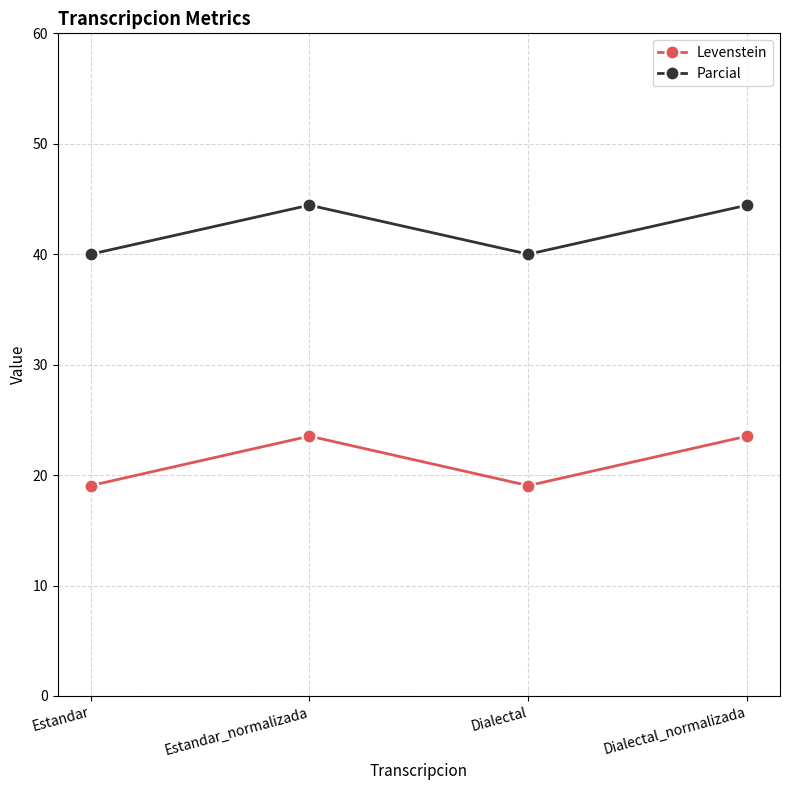

What is the difference between the maximum and minimum values in the Levenstein series?

4.5